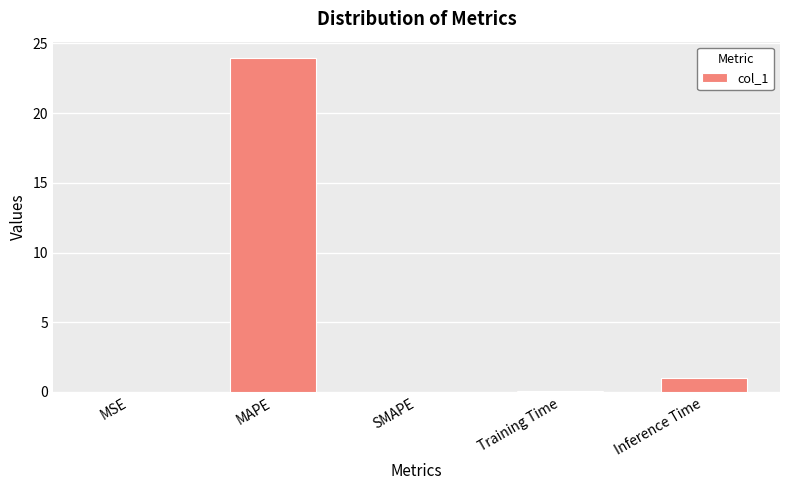

The chart shows a value of 23.9 at MAPE. True or false?

True